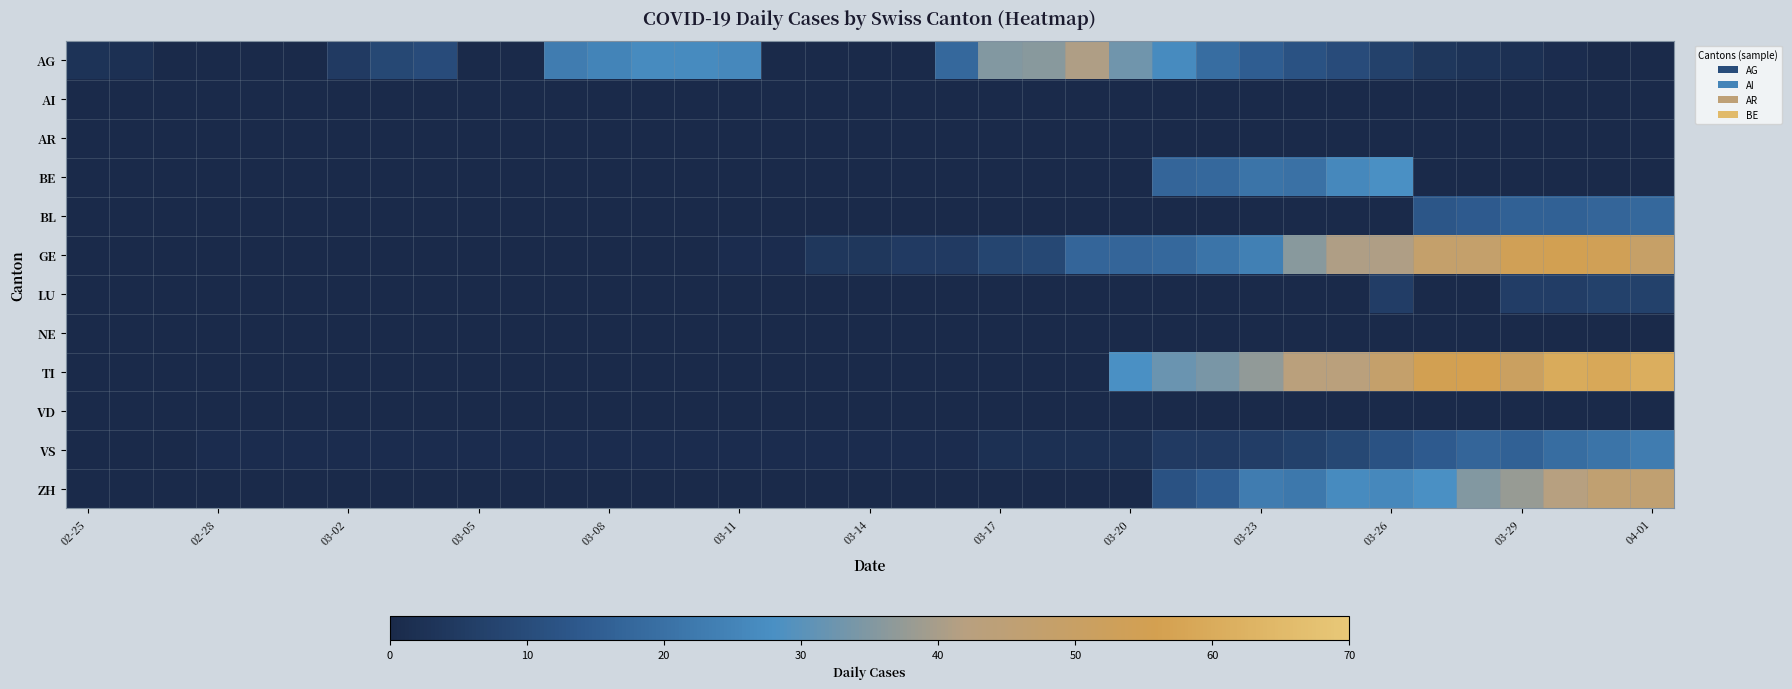

At how many categories does at least one series exceed 2?

29